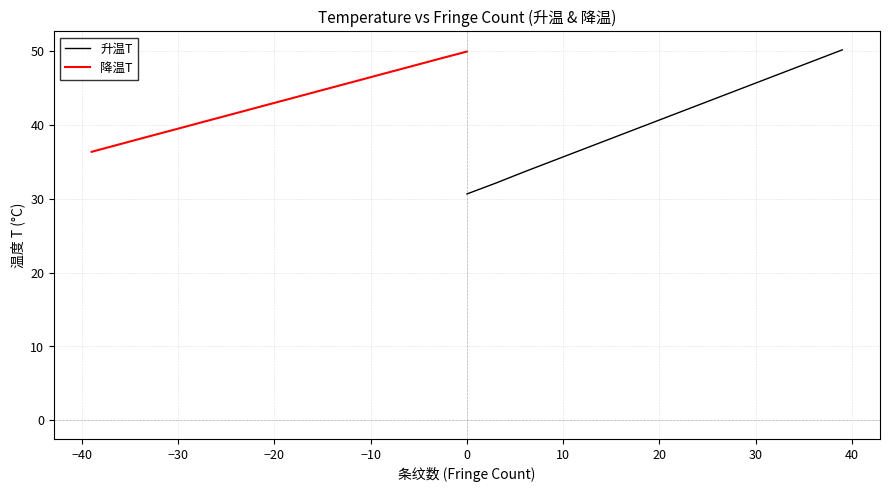

What position from the left is 10?

7